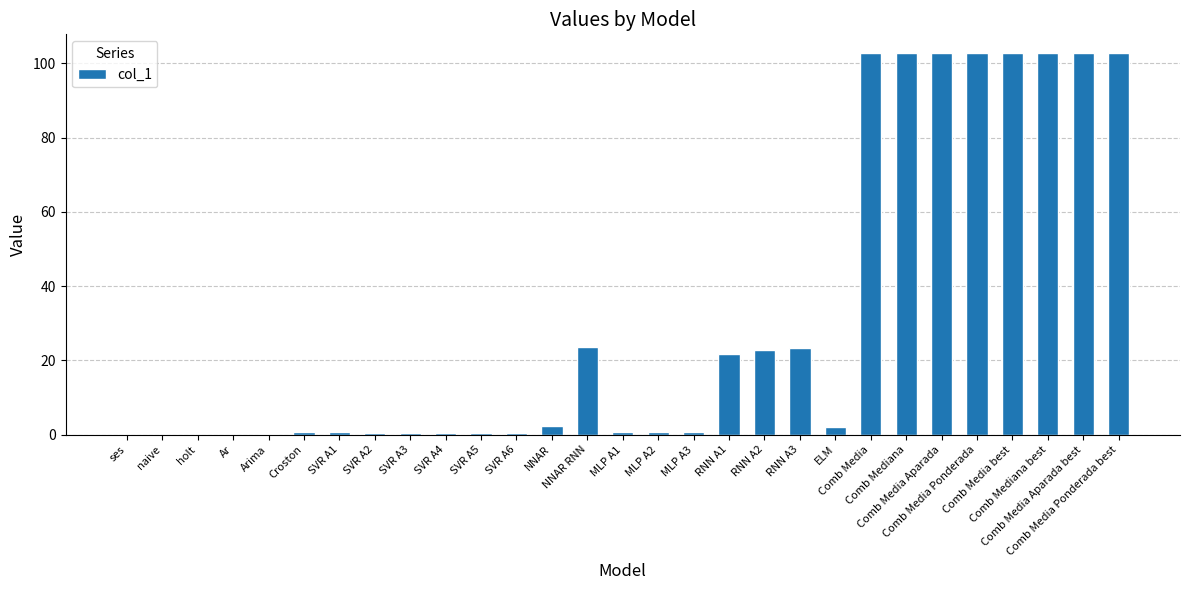

What is the maximum value shown in the chart?

102.7